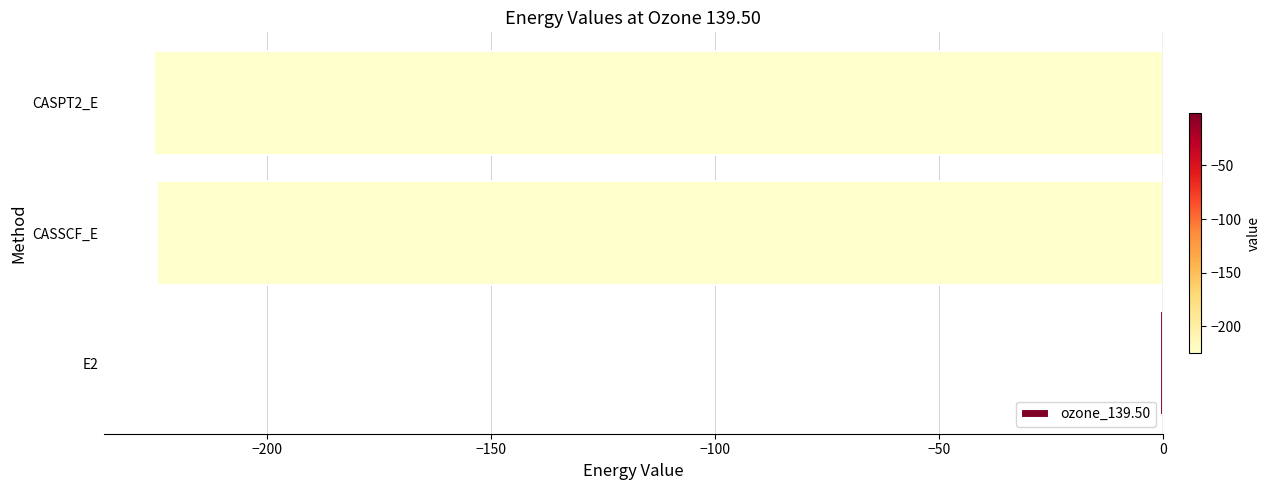

Read the value at CASSCF_E.

-224.6